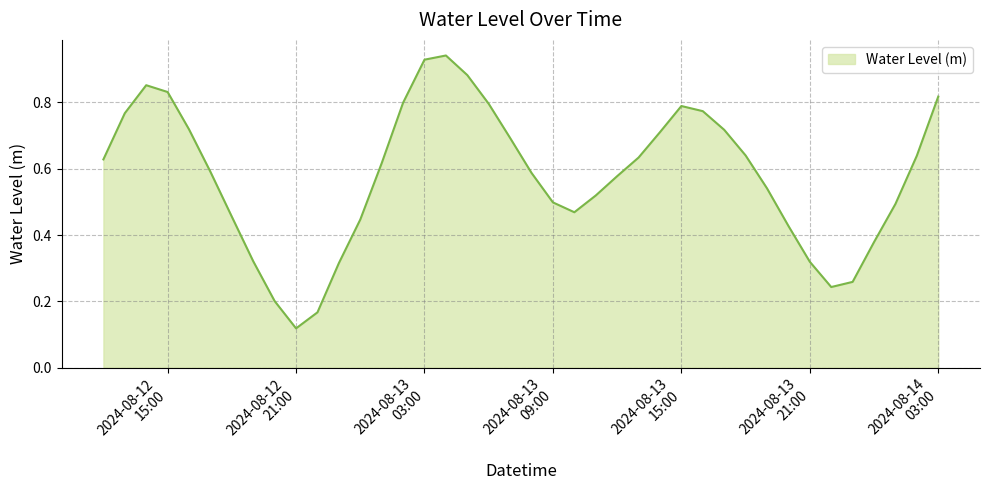

How many lines are shown in the chart?

1